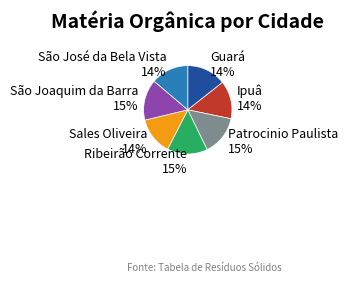

Count the number of slices in the pie.

7